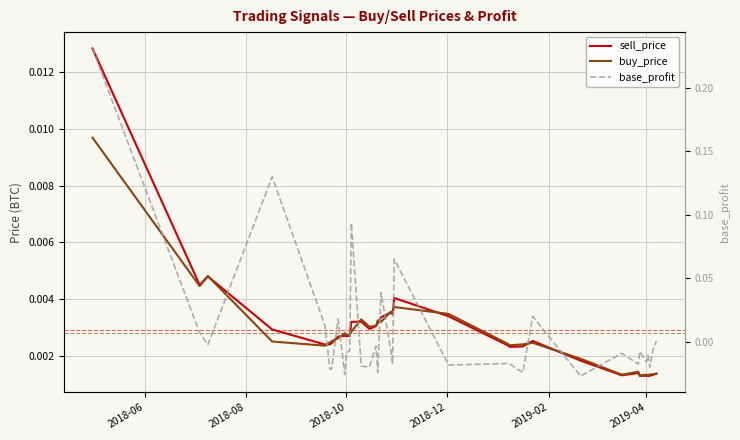

Reading left to right, what are all the values shown in this chart?

sell_price: 0.0	0.0	0.0	0.0	0.0	0.0	0.0	0.0	0.0	0.0	0.0	0.0	0.0	0.0	0.0	0.0	0.0	0.0	0.0	0.0	0.0	0.0	0.0	0.0	0.0	0.0	0.0	0.0	0.0	0.0	0.0	0.0	0.0	0.0
buy_price: 0.0	0.0	0.0	0.0	0.0	0.0	0.0	0.0	0.0	0.0	0.0	0.0	0.0	0.0	0.0	0.0	0.0	0.0	0.0	0.0	0.0	0.0	0.0	0.0	0.0	0.0	0.0	0.0	0.0	0.0	0.0	0.0	0.0	0.0
base_profit: 0.2	0.0	-0.0	0.1	0.0	-0.0	-0.0	0.0	-0.0	-0.0	-0.0	0.1	-0.0	-0.0	-0.0	-0.0	0.0	-0.0	-0.0	0.1	-0.0	-0.0	-0.0	-0.0	0.0	-0.0	-0.0	-0.0	-0.0	-0.0	-0.0	-0.0	-0.0	0.0